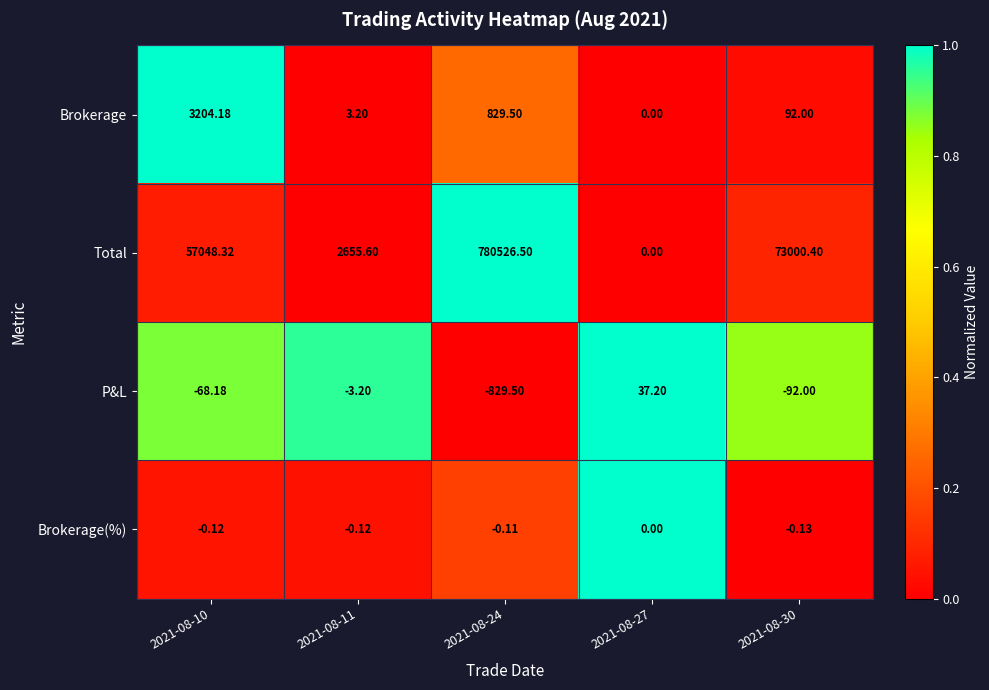

At how many categories does at least one series exceed 0?

5